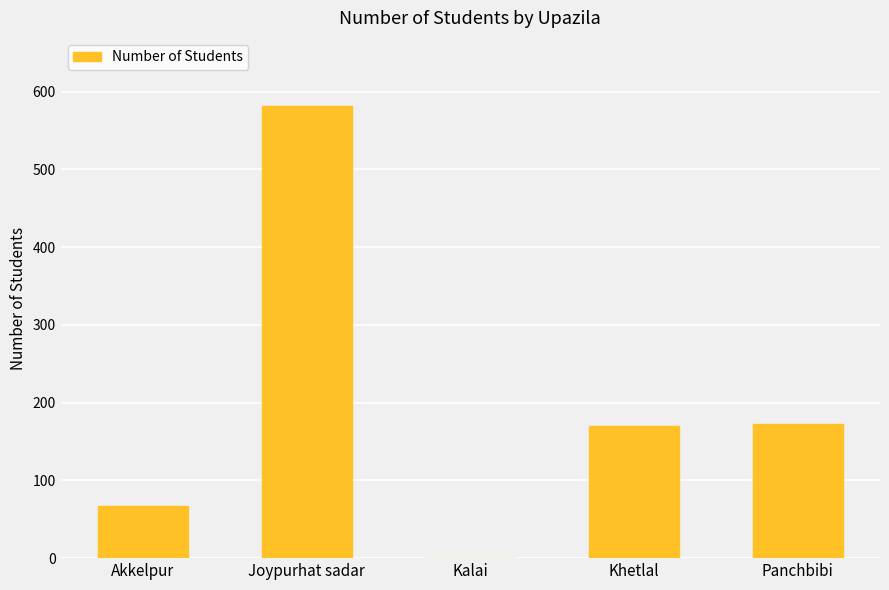

What is the change in value from Kalai to Panchbibi?

+173